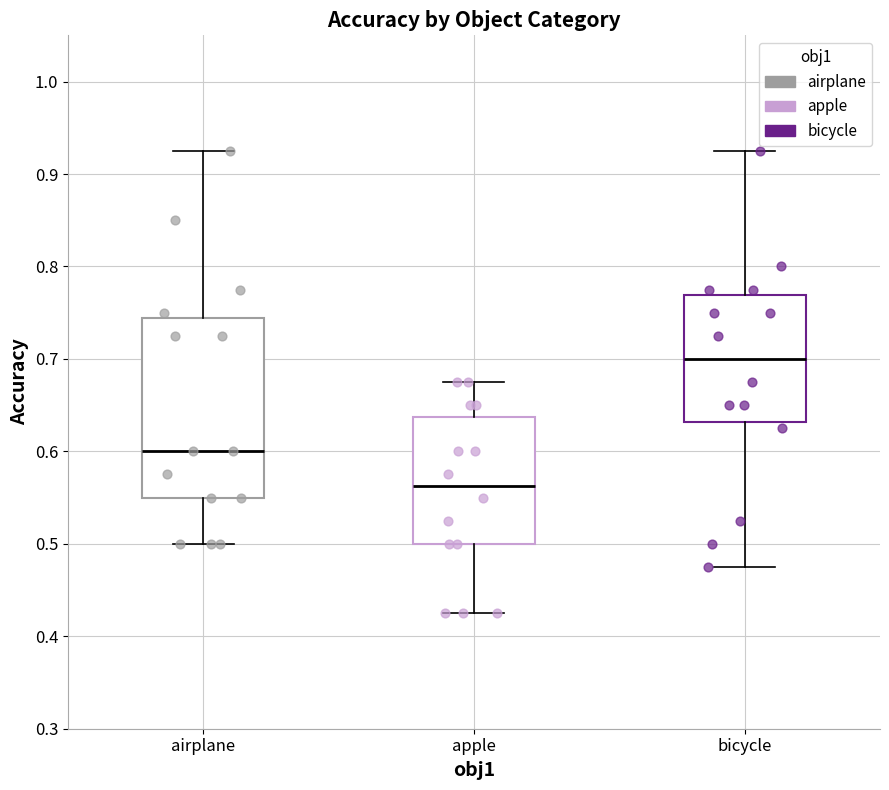

Which box's median line is the highest?

bicycle